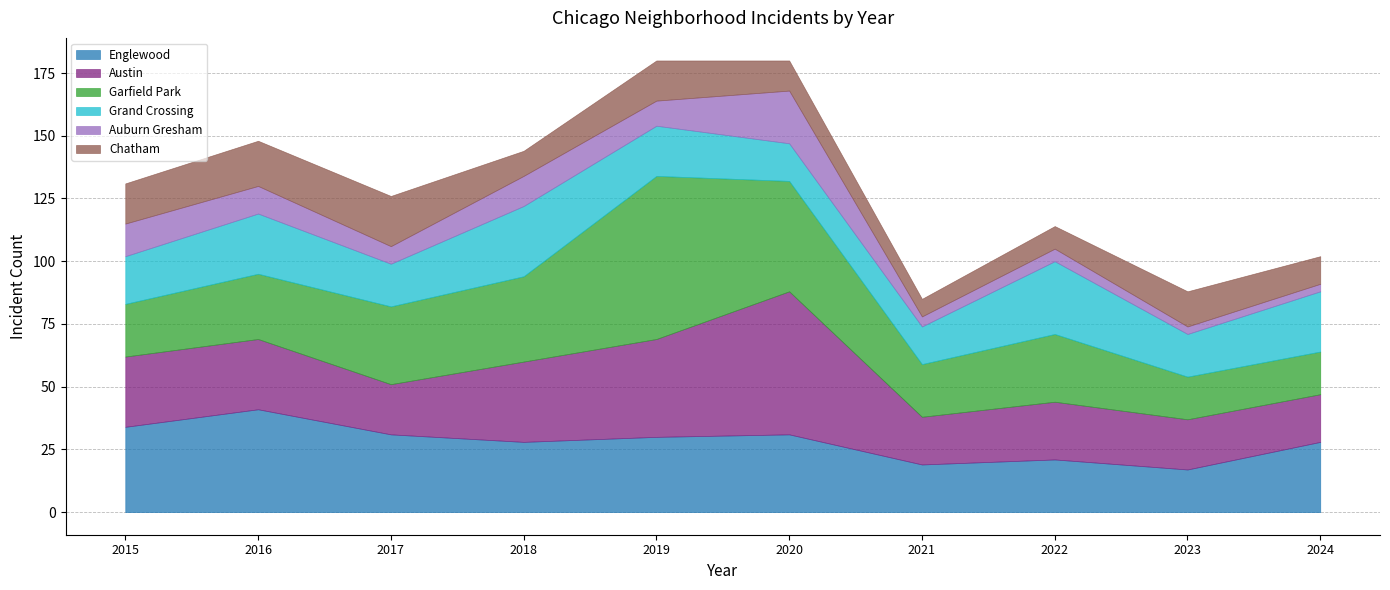

How many categories are shown in the chart?

10